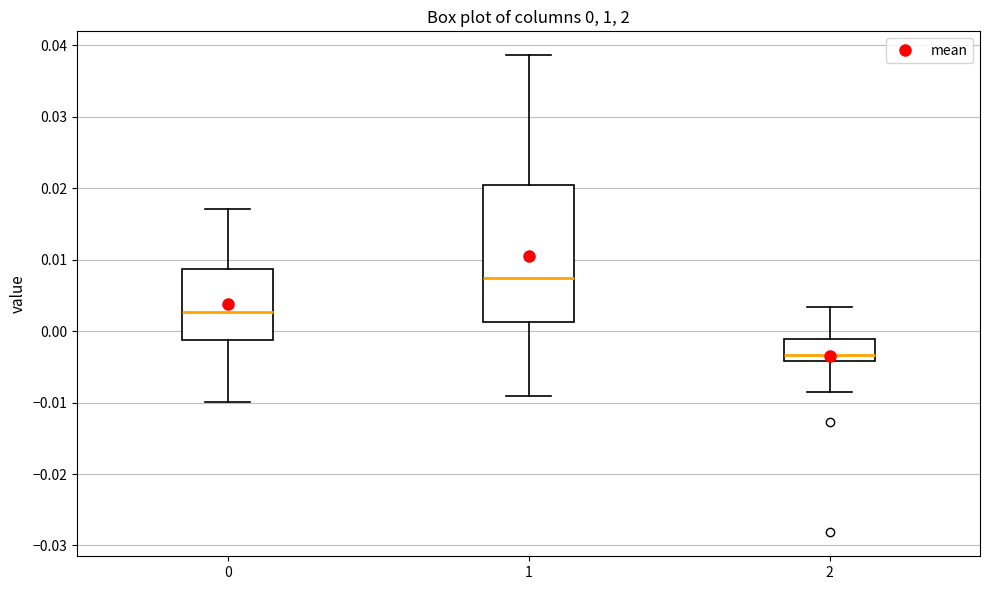

Which box has the highest median line?

1